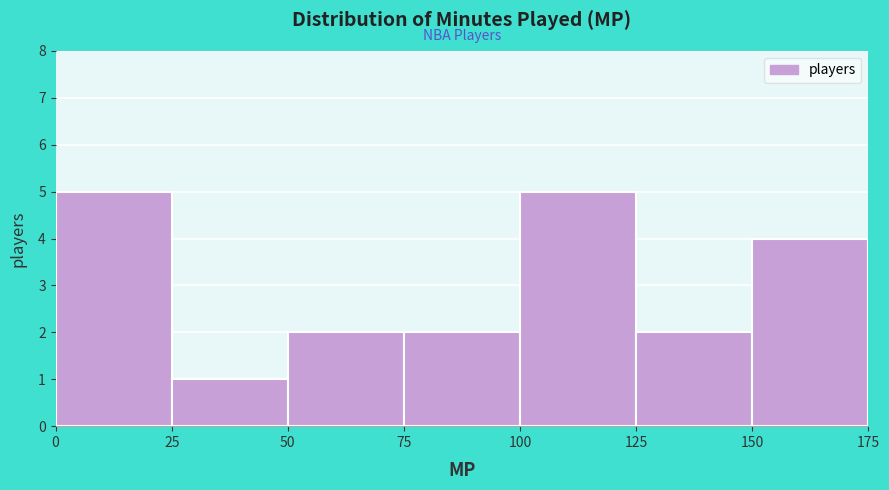

Reading left to right, list every bar in this chart as the range it spans on the x-axis followed by its height. The values are not printed on the chart, so give them approximately, as read against the axis.

0 to 25: 5
25 to 50: 1
50 to 75: 2
75 to 100: 2
100 to 125: 5
125 to 150: 2
150 to 175: 4